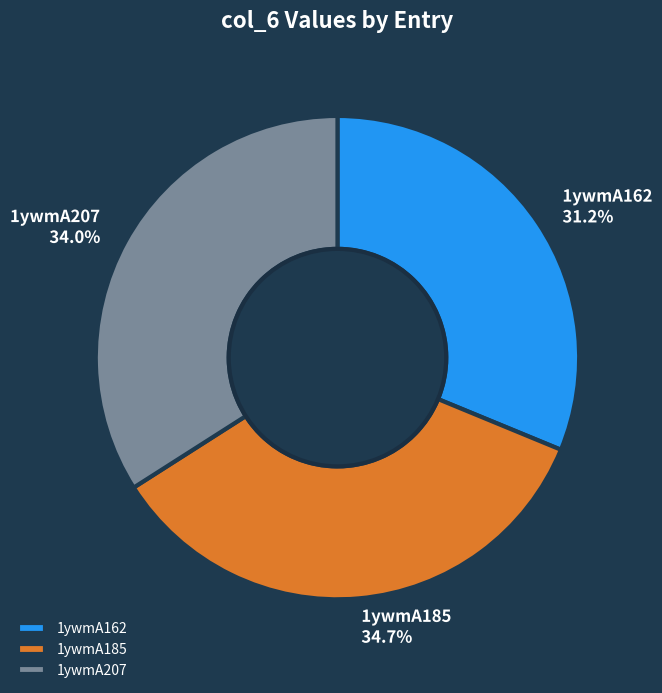

To the nearest percent, what is the average slice percentage?

33%